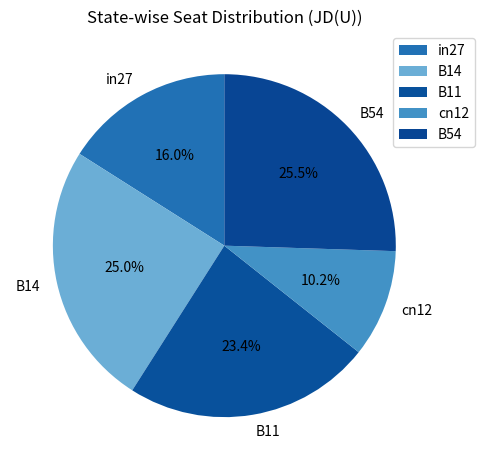

Does any single category account for the majority?

No